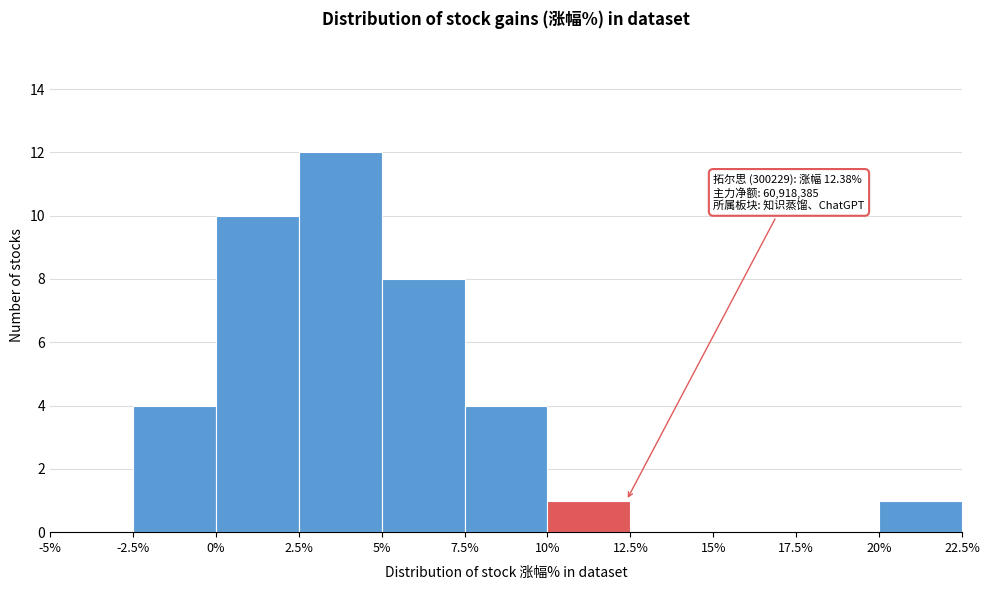

Over which range of the x-axis is the bar tallest?

2.5% to 5%